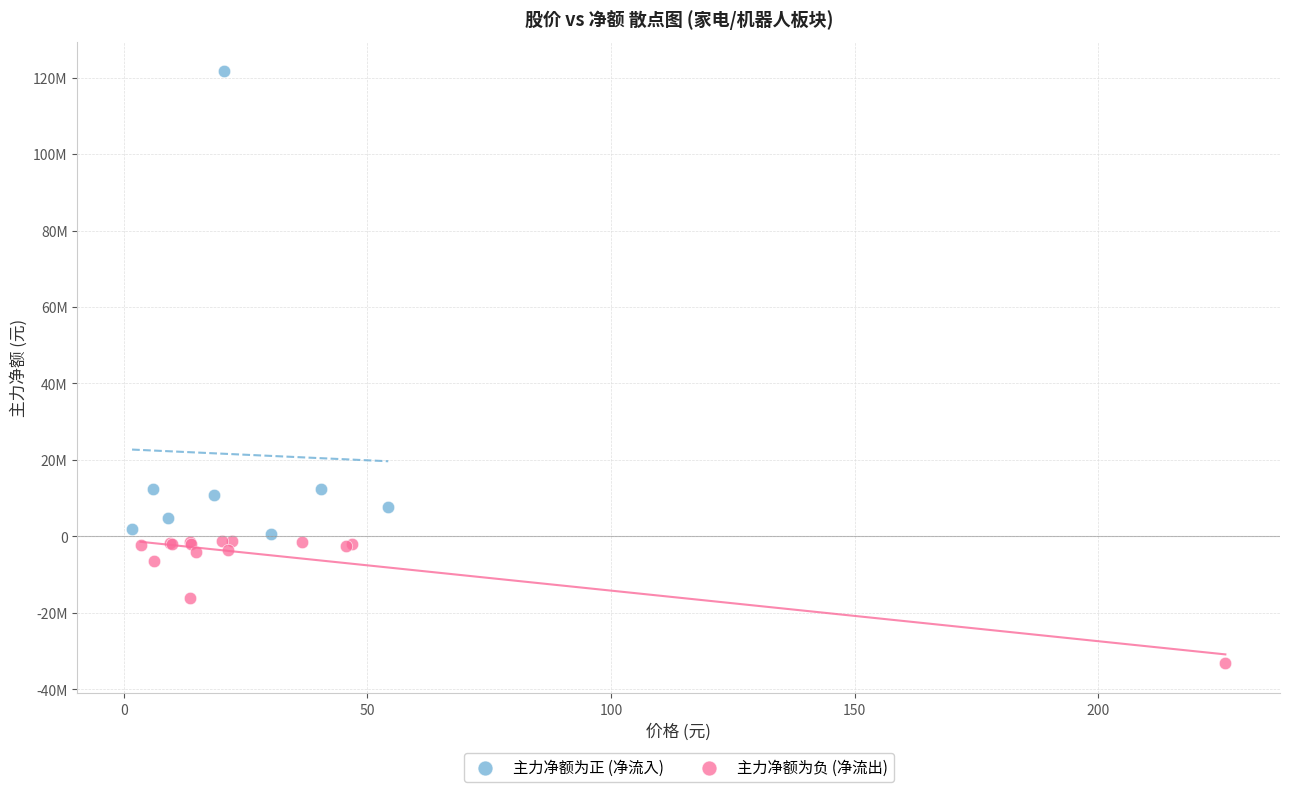

Which series contains the highest Y value?

主力净额为正 (净流入)